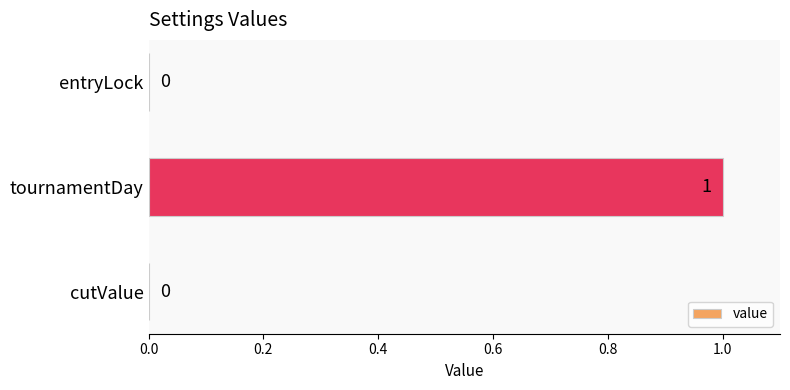

How many values are between 0 and 1?

3